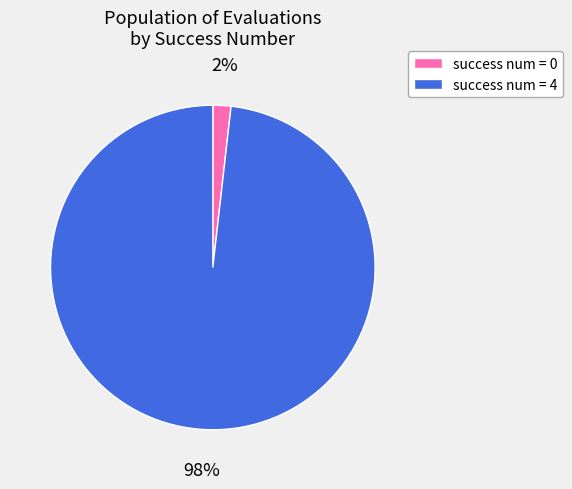

Count the number of slices in the pie.

2